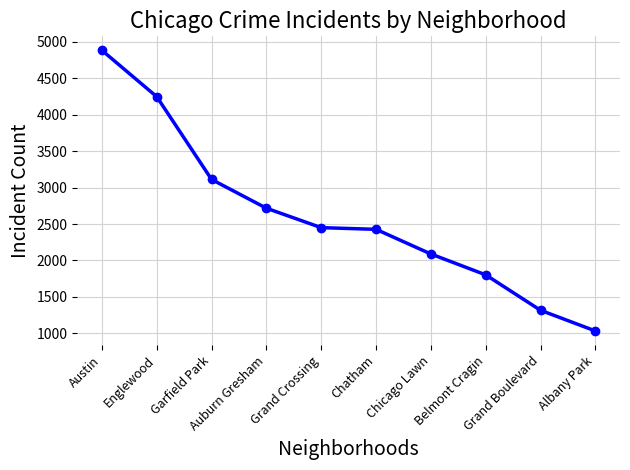

Reading left to right, transcribe all the data shown in this chart.

4884.9	4248.2	3112.3	2717.6	2450.8	2427.5	2089.3	1802.7	1316.3	1032.6